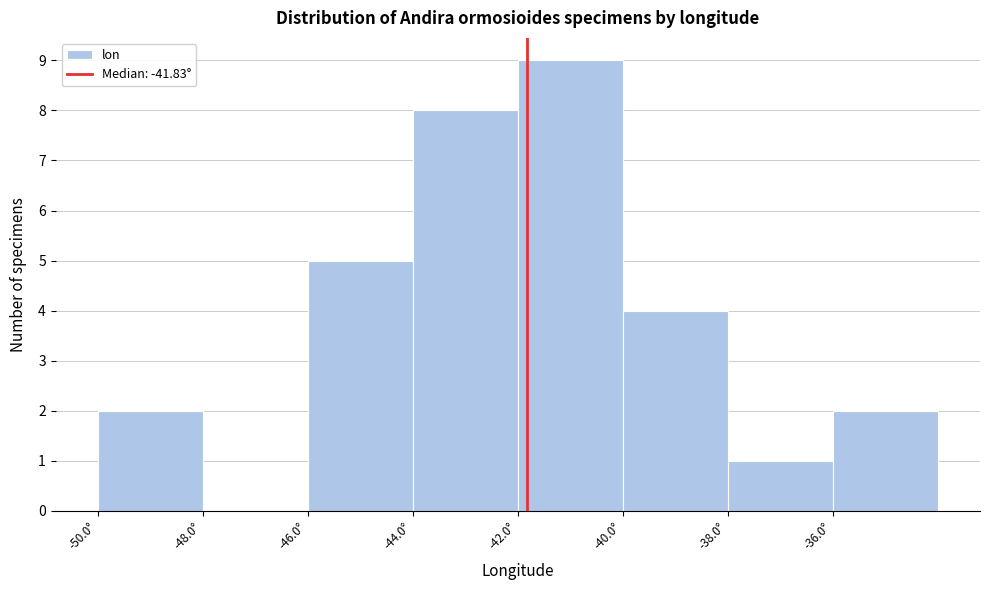

Reading left to right, list every bar in this chart as the range it spans on the x-axis followed by its height. The values are not printed on the chart, so give them approximately, as read against the axis.

-50 to -48: 2
-48 to -46: 0
-46 to -44: 5
-44 to -42: 8
-42 to -40: 9
-40 to -38: 4
-38 to -36: 1
-36 to -34: 2